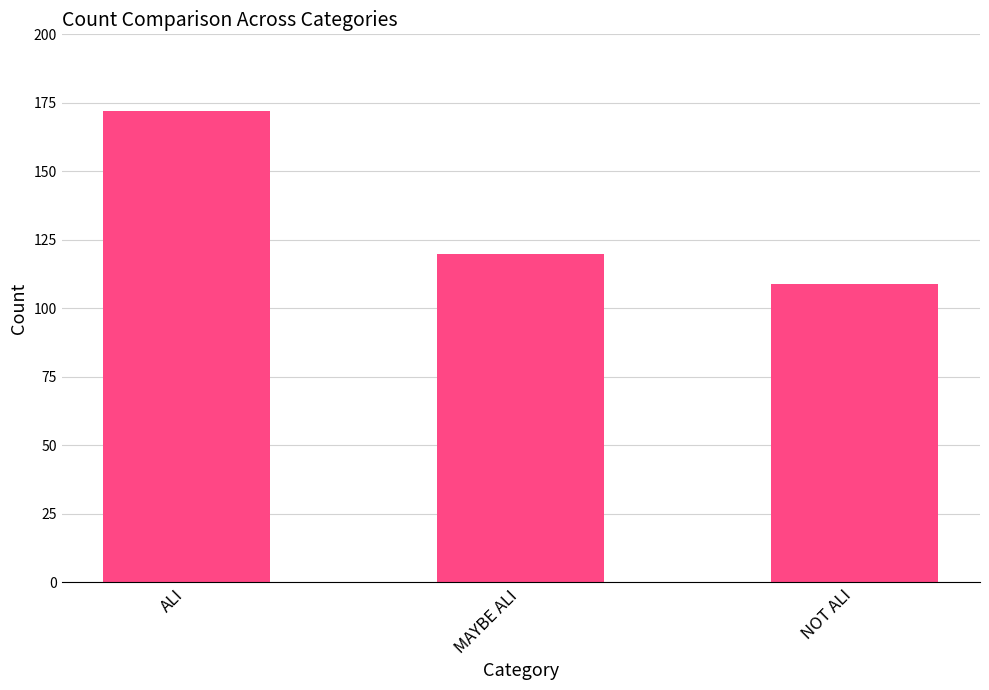

What is the change in value from ALI to NOT ALI?

-63